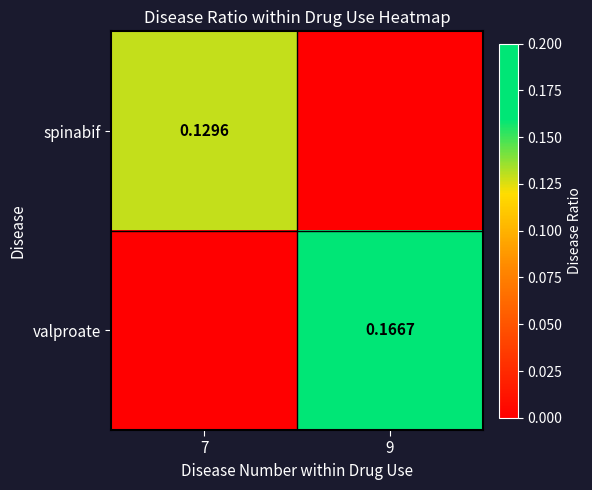

Between 7 and 9, which is larger?

7